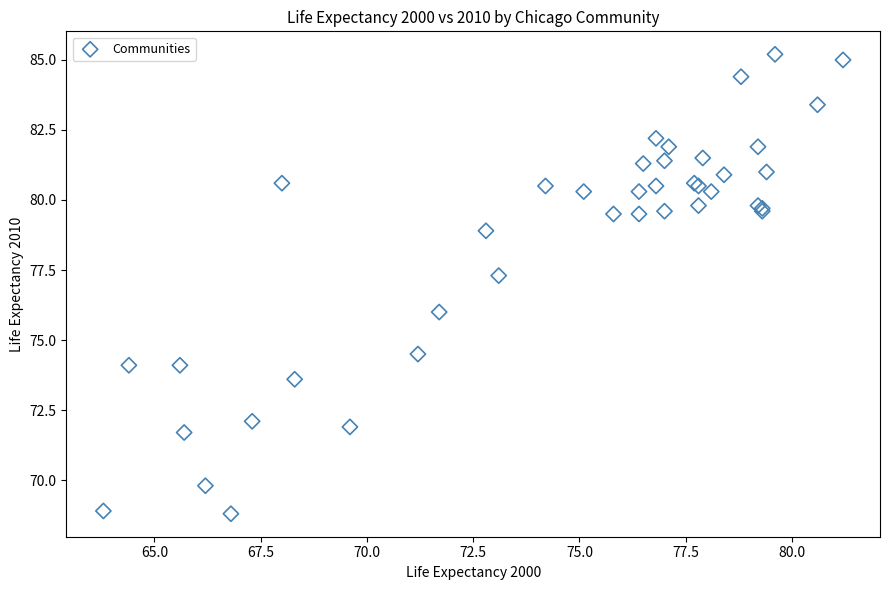

What Y value in the scatter plot is closest to 77?

77.3